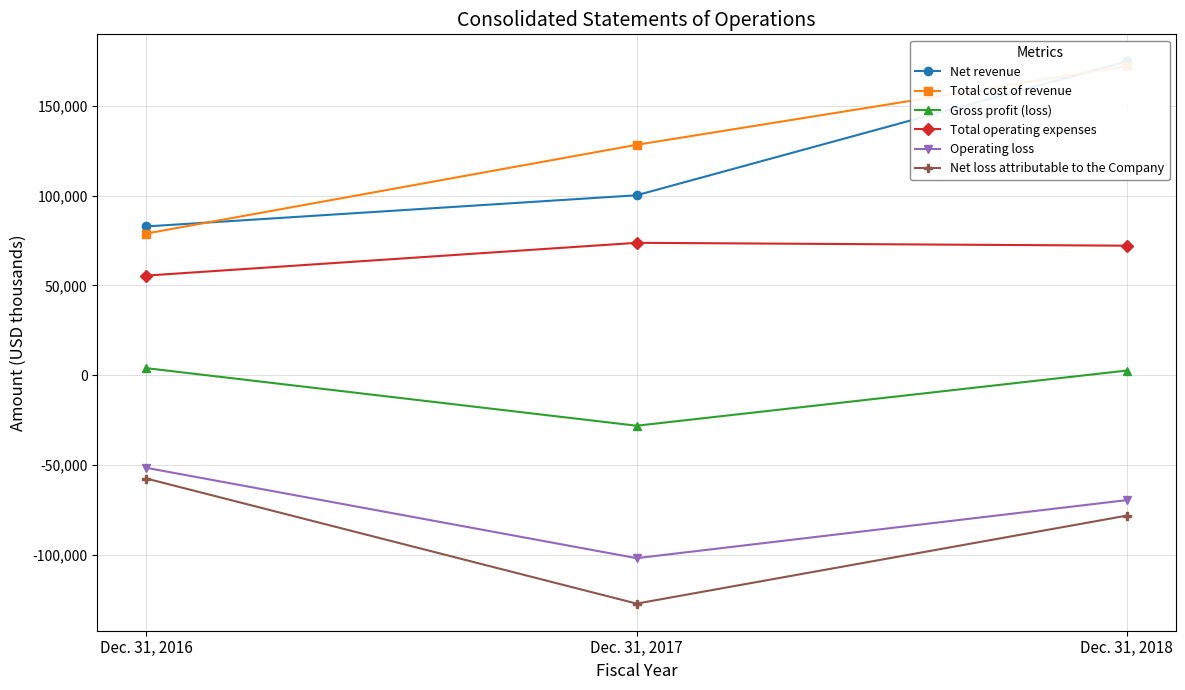

What is the value of the Net loss attributable to the Company point at the 3rd from the left?

-78115